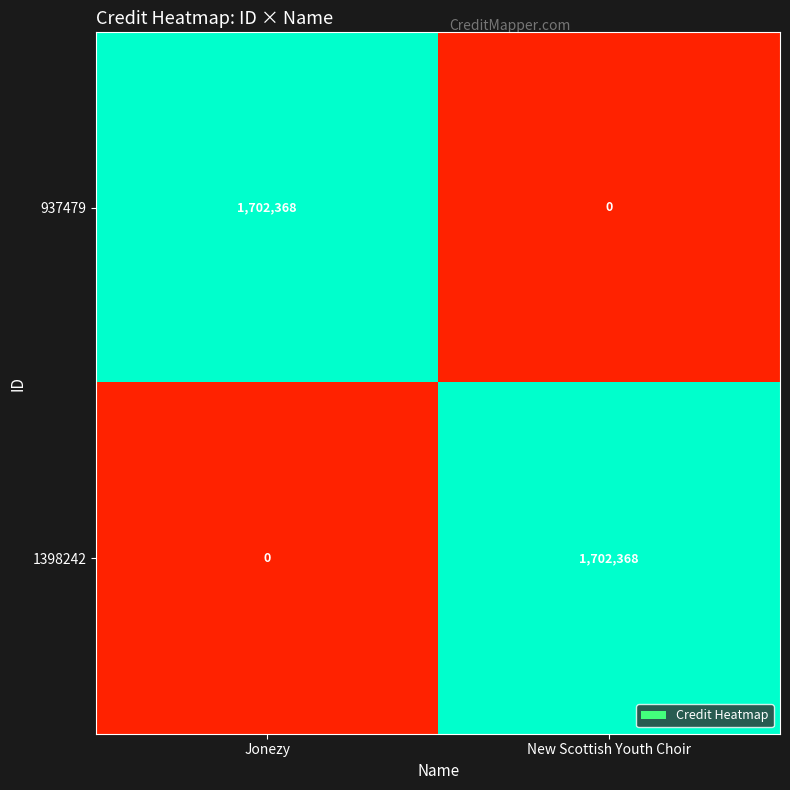

True or false: 937479 has a value of 0 at New Scottish Youth Choir.

True